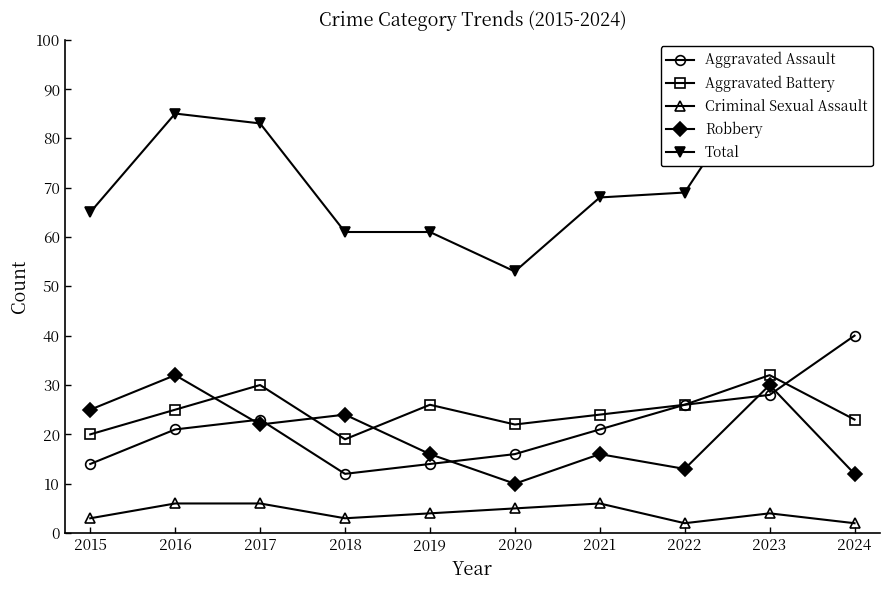

Is the value of Aggravated Assault at 2024 greater than the value of Criminal Sexual Assault at 2023?

Yes